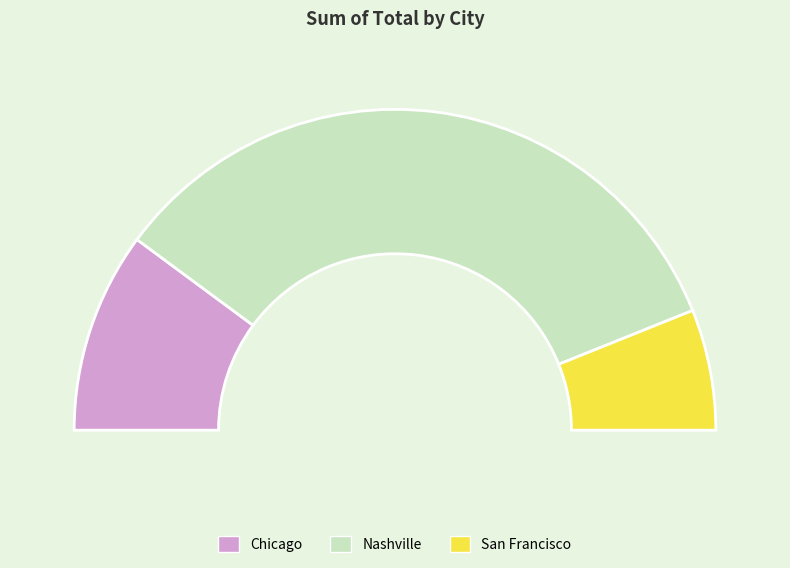

Which slice is the smallest?

San Francisco